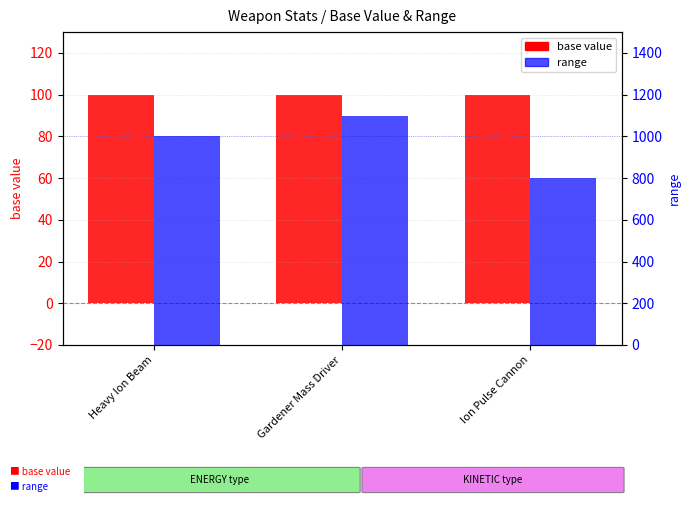

What is the sum of all range values?

2900